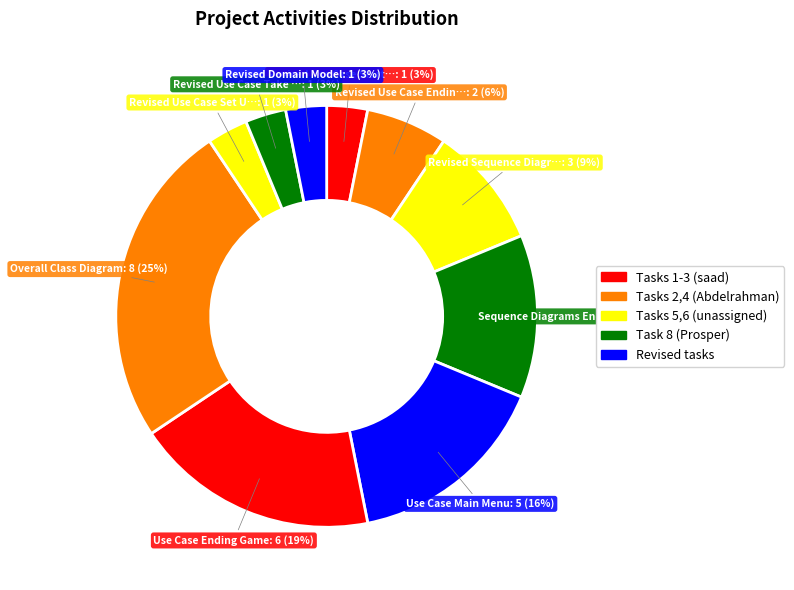

Count the number of slices in the pie.

10